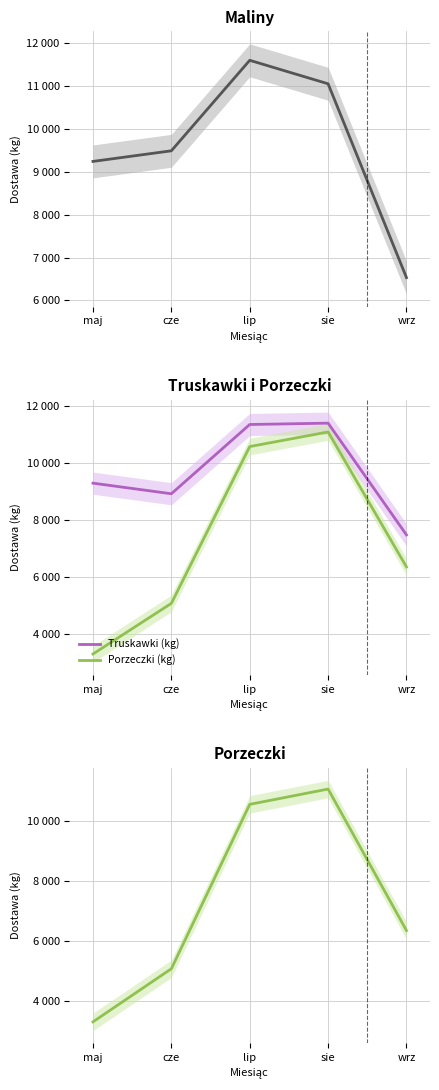

True or false: Porzeczki (kg) and Truskawki (kg) cross at least once.

False